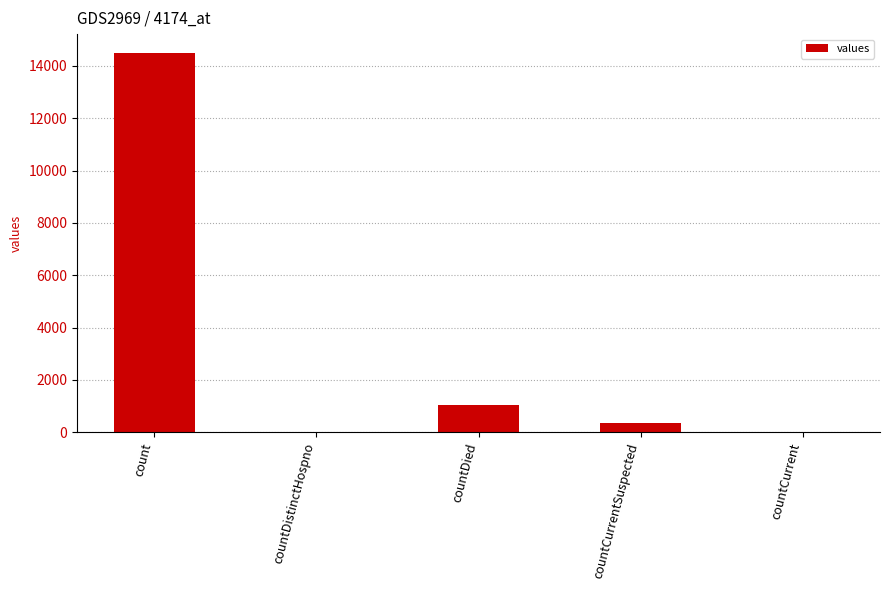

What is the sum of the values at count and countCurrent?

14488